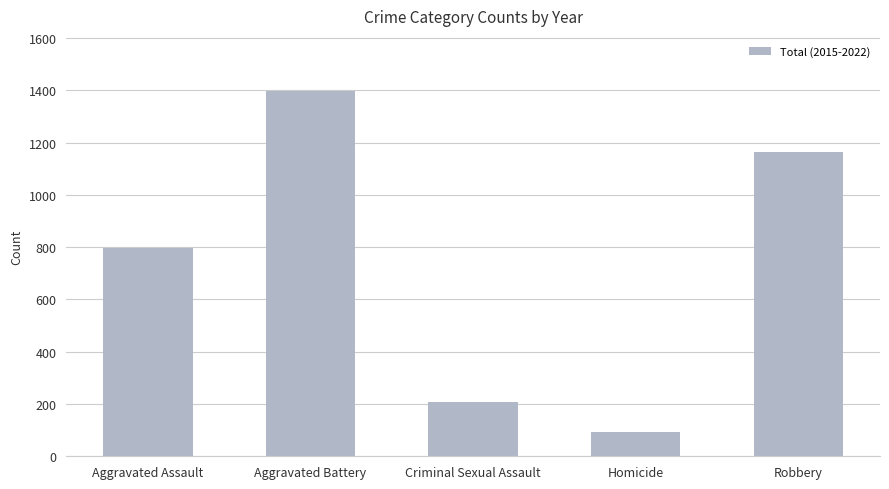

List the labels in order of value, largest first.

Aggravated Battery, Robbery, Aggravated Assault, Criminal Sexual Assault, Homicide